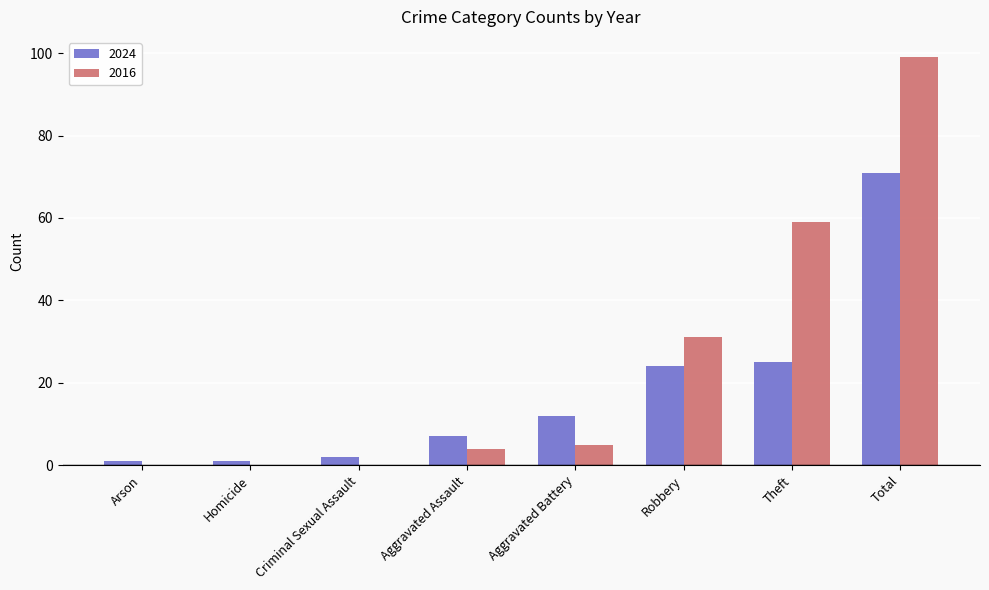

Read the 2016 value at Robbery.

31